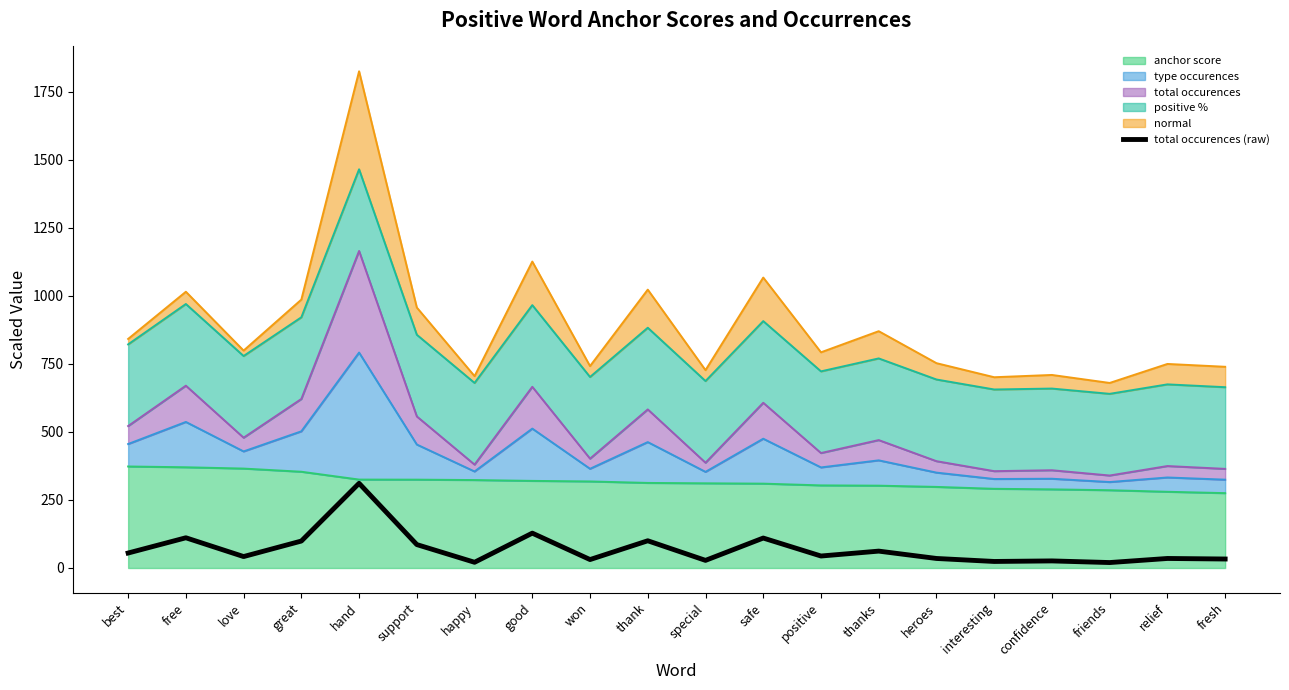

Reading left to right, extract all data points from this chart.

best=55	free=111	love=42	great=99	hand=311	support=86	happy=21	good=128	won=31	thank=100	special=28	safe=110	positive=44	thanks=62	heroes=35	interesting=24	confidence=26	friends=20	relief=35	fresh=33